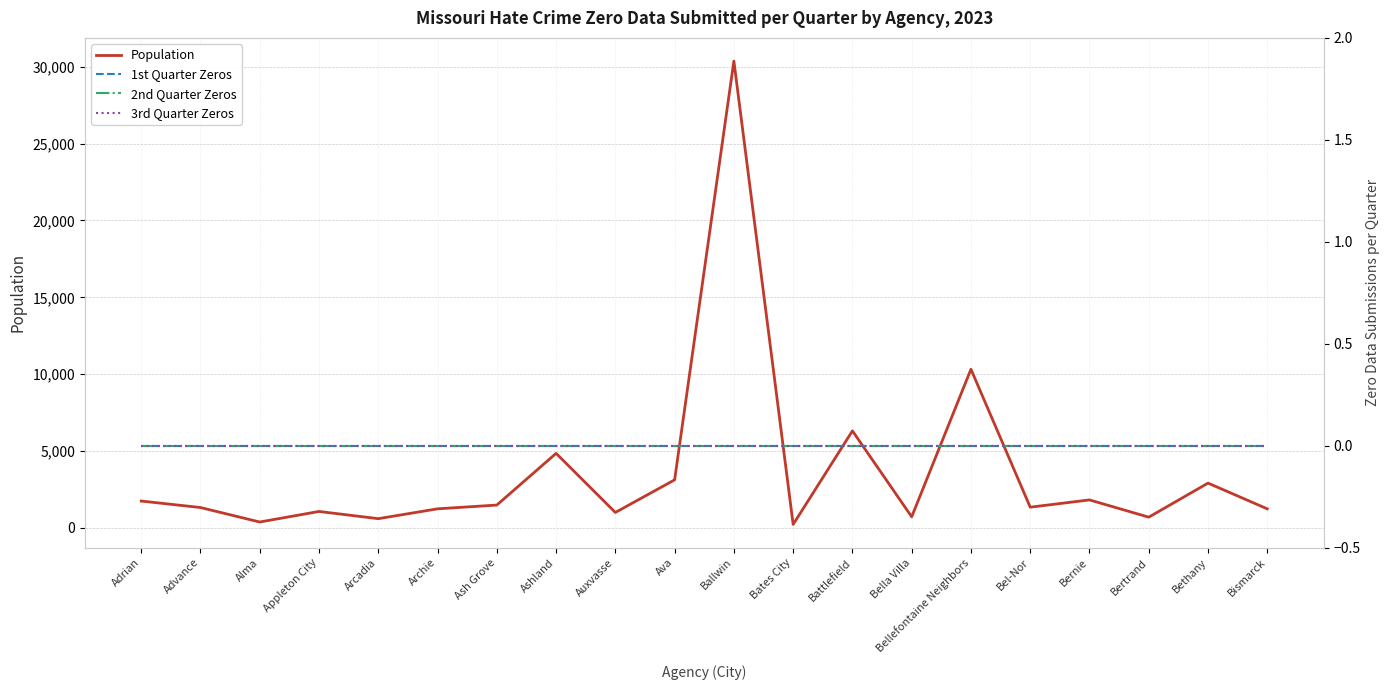

Reading left to right, extract all data points from this chart.

Population: Adrian=1752	Advance=1331	Alma=388	Appleton City=1075	Arcadia=606	Archie=1247	Ash Grove=1491	Ashland=4854	Auxvasse=1011	Ava=3130	Ballwin=30365	Bates City=231	Battlefield=6317	Bella Villa=728	Bellefontaine Neighbors=10323	Bel-Nor=1353	Bernie=1826	Bertrand=704	Bethany=2919	Bismarck=1245
1st Quarter Zeros: Adrian=0	Advance=0	Alma=0	Appleton City=0	Arcadia=0	Archie=0	Ash Grove=0	Ashland=0	Auxvasse=0	Ava=0	Ballwin=0	Bates City=0	Battlefield=0	Bella Villa=0	Bellefontaine Neighbors=0	Bel-Nor=0	Bernie=0	Bertrand=0	Bethany=0	Bismarck=0
2nd Quarter Zeros: Adrian=0	Advance=0	Alma=0	Appleton City=0	Arcadia=0	Archie=0	Ash Grove=0	Ashland=0	Auxvasse=0	Ava=0	Ballwin=0	Bates City=0	Battlefield=0	Bella Villa=0	Bellefontaine Neighbors=0	Bel-Nor=0	Bernie=0	Bertrand=0	Bethany=0	Bismarck=0
3rd Quarter Zeros: Adrian=0	Advance=0	Alma=0	Appleton City=0	Arcadia=0	Archie=0	Ash Grove=0	Ashland=0	Auxvasse=0	Ava=0	Ballwin=0	Bates City=0	Battlefield=0	Bella Villa=0	Bellefontaine Neighbors=0	Bel-Nor=0	Bernie=0	Bertrand=0	Bethany=0	Bismarck=0